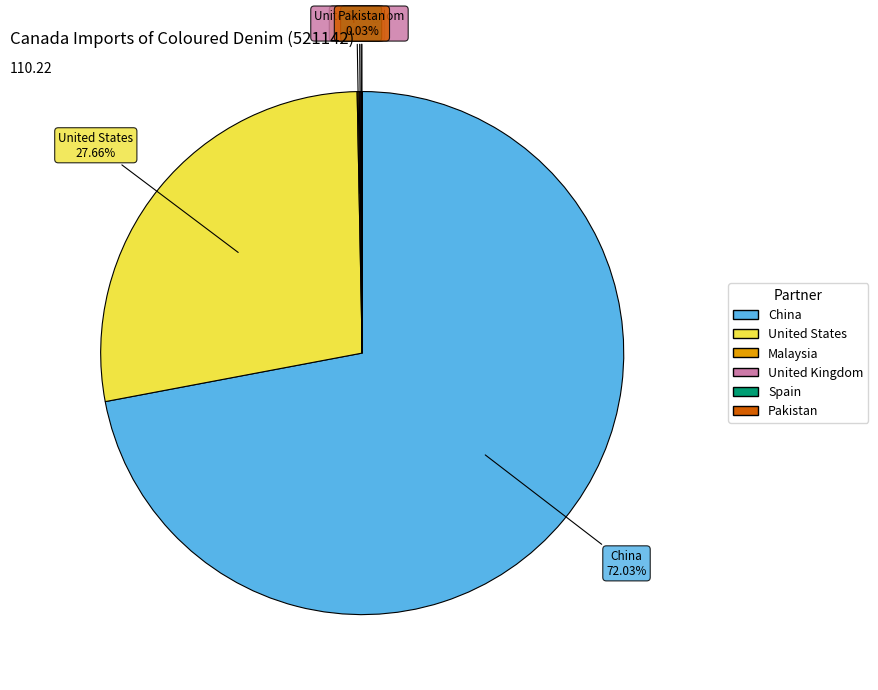

What percentage is the China slice, to the nearest percent?

72%